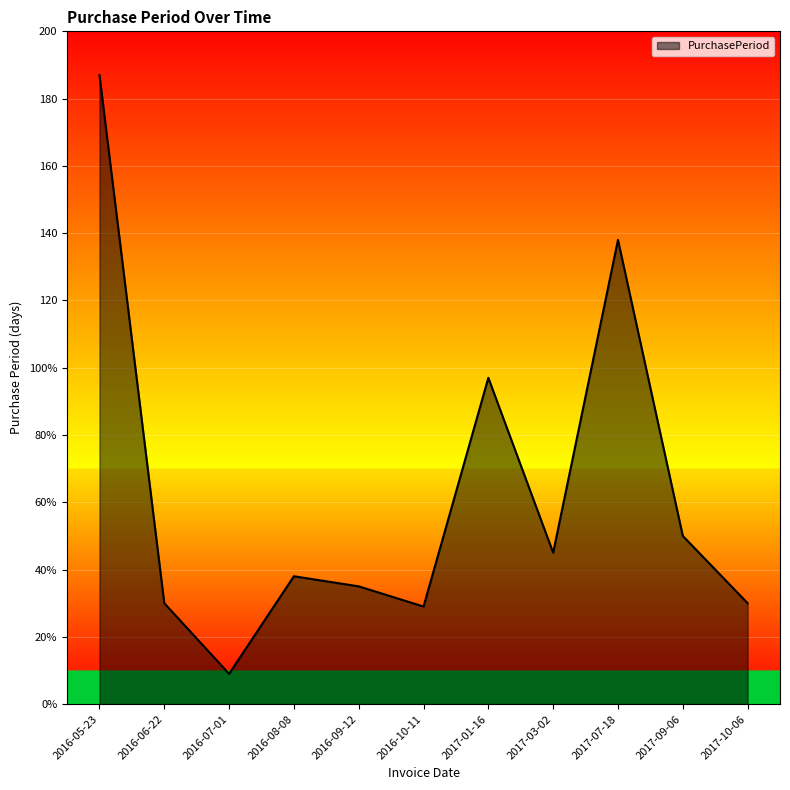

At which category does the chart reach its peak across all series?

2016-05-23